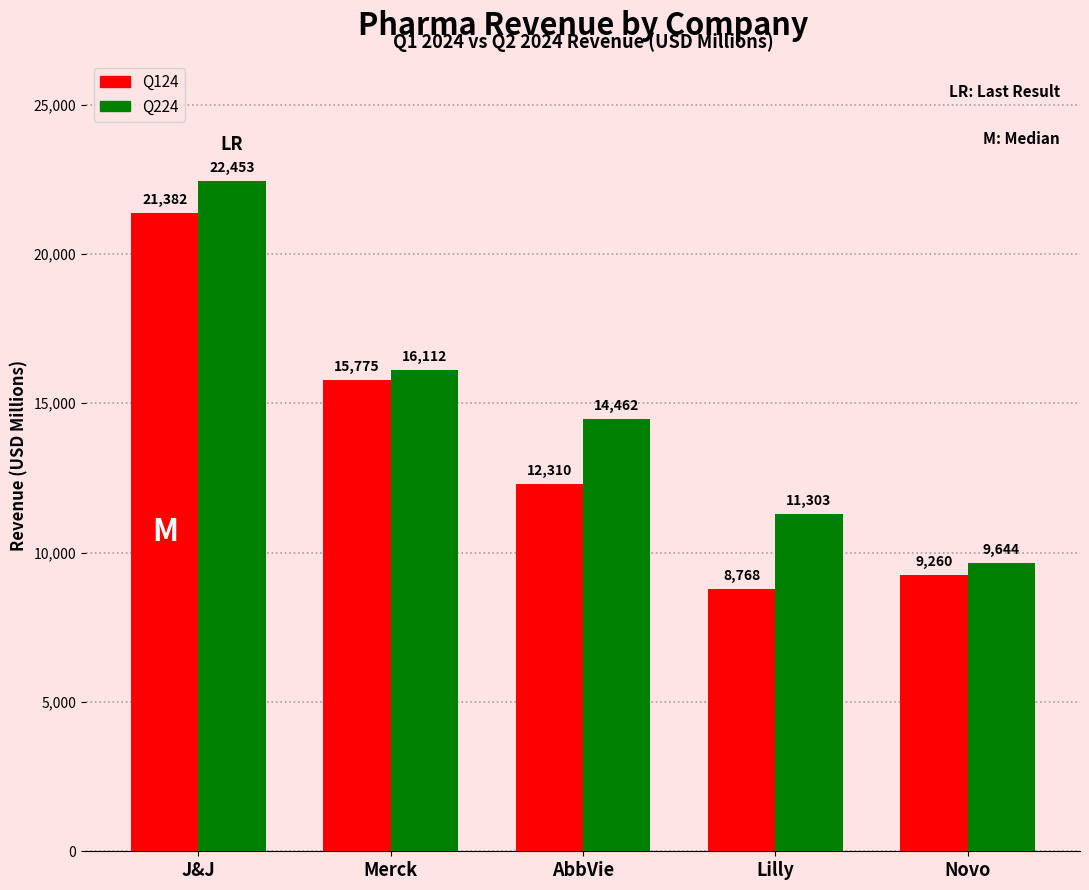

Which label corresponds to the smallest value in the chart?

Lilly